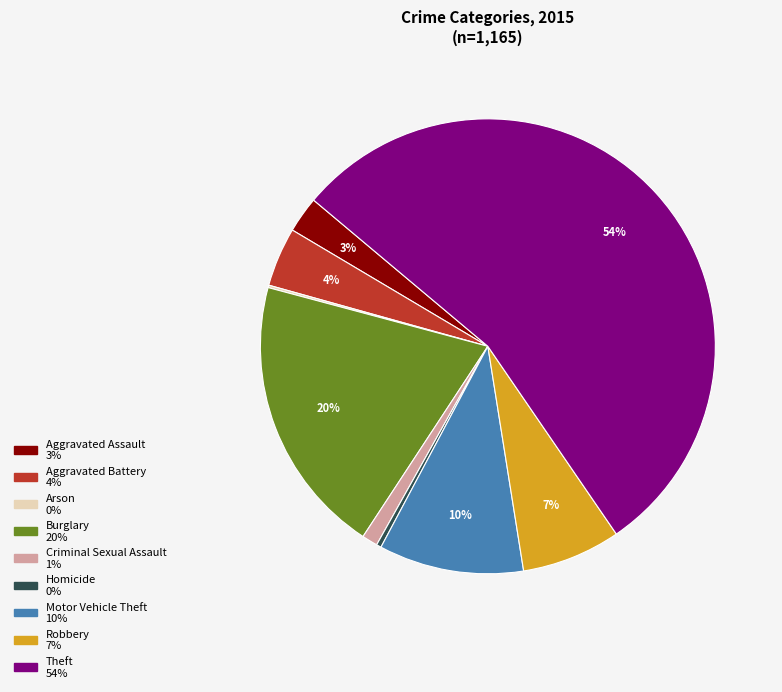

True or false: Robbery accounts for 7% of the total.

True